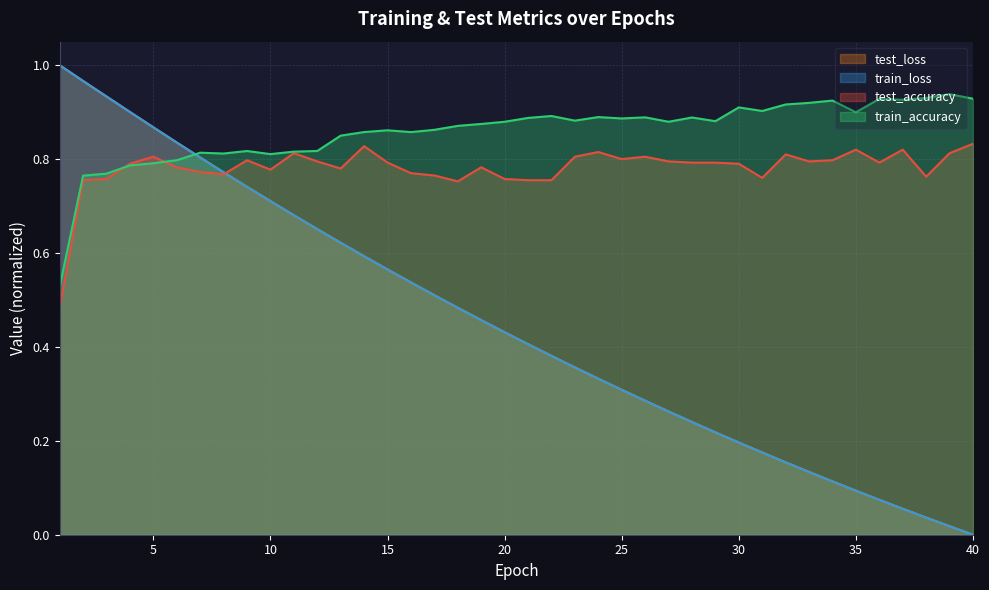

Which category has the highest value across all series?

1